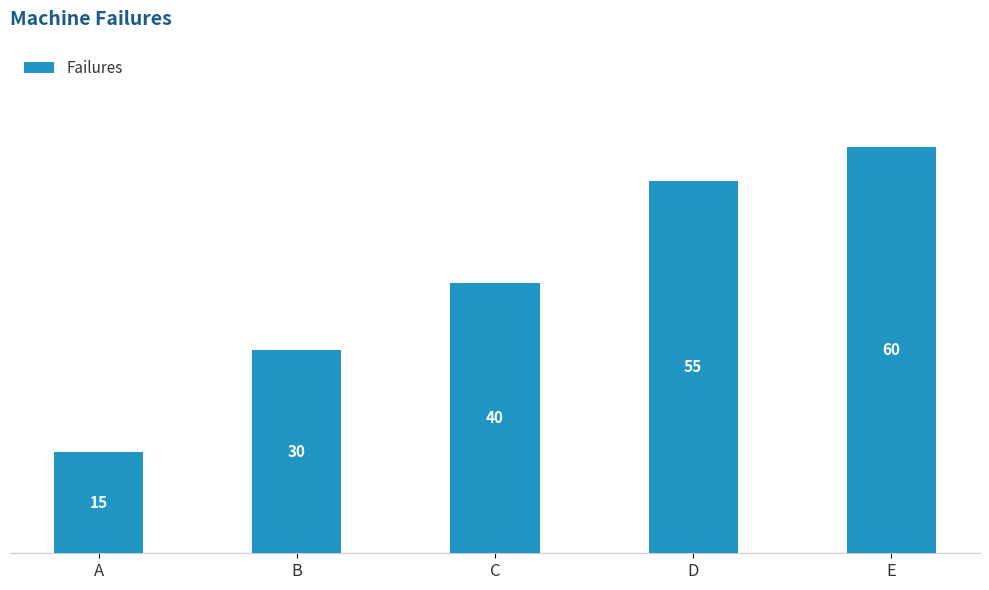

What is the difference between the second highest and second lowest values?

25